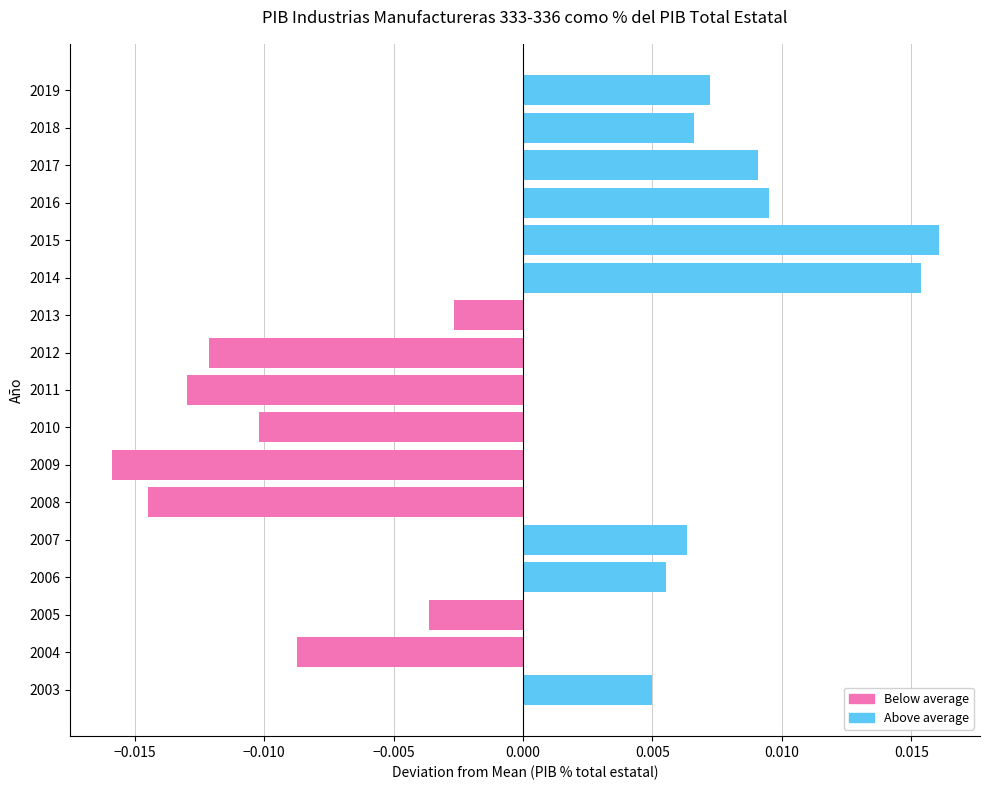

How many bars are there in each group?

2